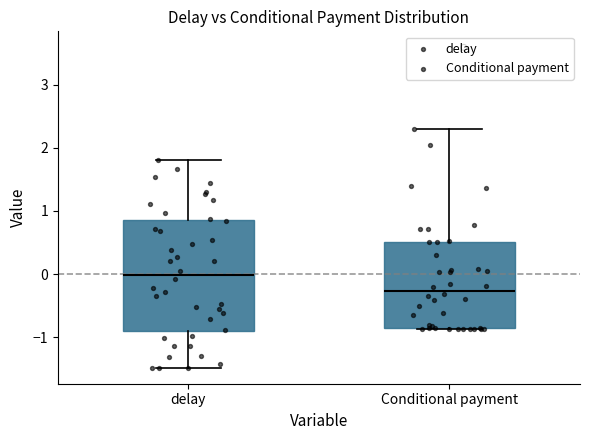

Where does the upper whisker of the box for Conditional payment end on the y-axis? The values are not printed on the chart, so give them approximately, as read against the axis.

2.3